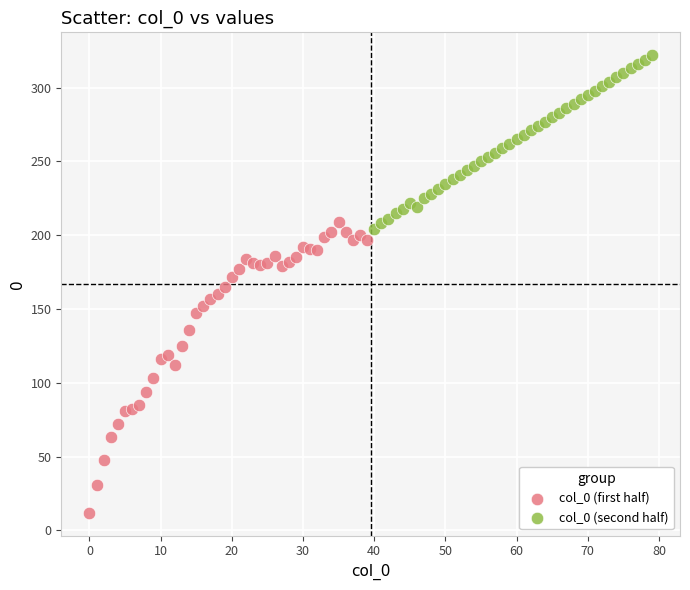

Which series contains the highest Y value?

col_0 (second half)